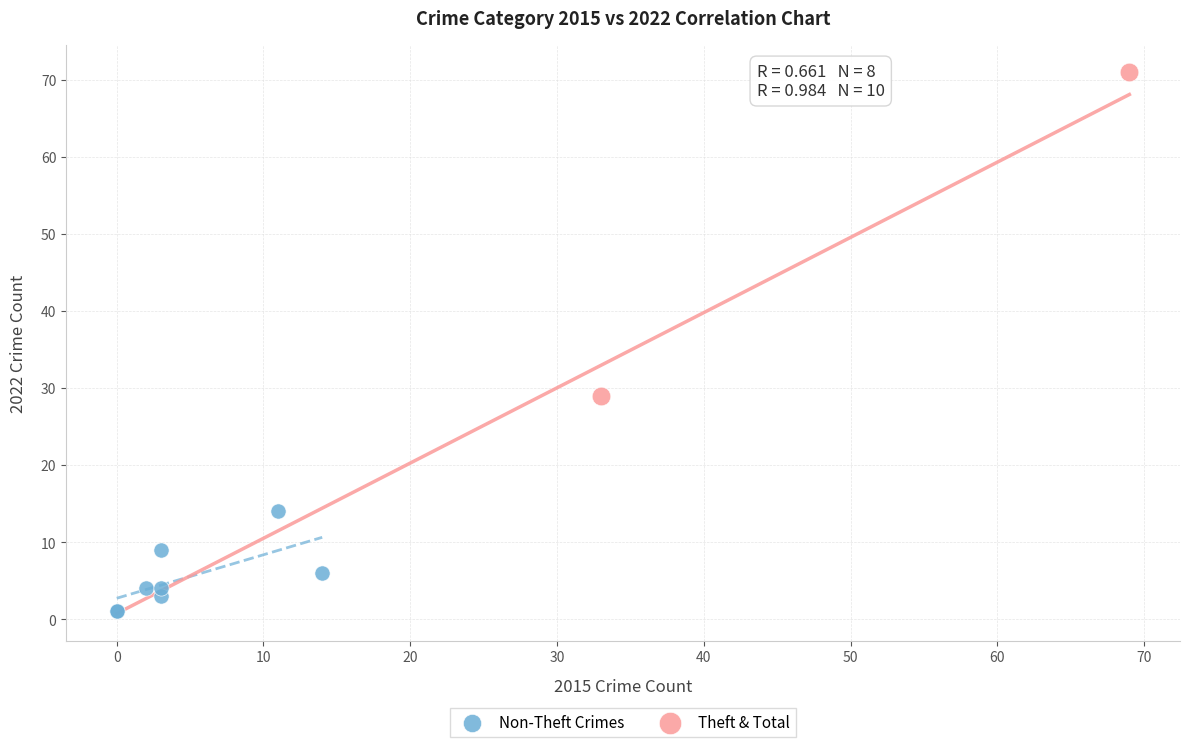

Which series contains the lowest Y value?

Non-Theft Crimes